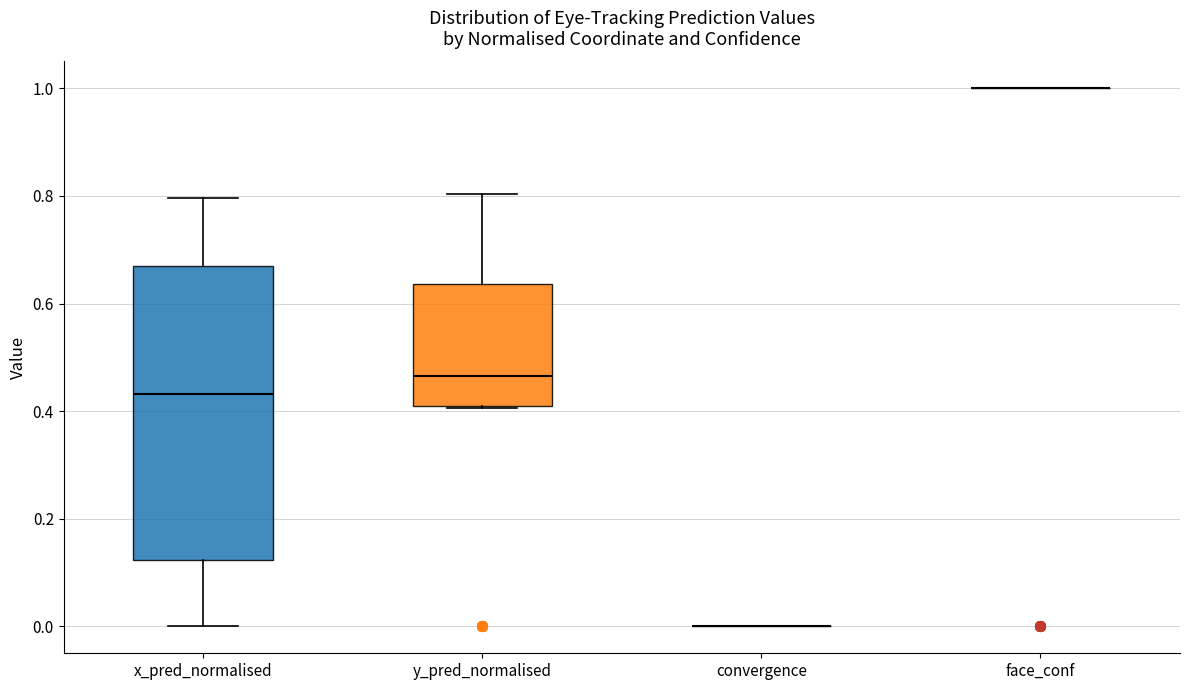

Reading left to right, read every box against the y-axis: the position of its median line, the range the box covers, and the ends of its whiskers. The values are not printed on the chart, so give them approximately, as read against the axis.

x_pred_normalised: median 0.44, box 0.12 to 0.68, whiskers 0.00 to 0.80
y_pred_normalised: median 0.46, box 0.42 to 0.64, whiskers 0.40 to 0.80
convergence: box collapsed to a line at 0.00, whiskers 0.00 to 0.00
face_conf: box collapsed to a line at 1.00, whiskers 1.00 to 1.00